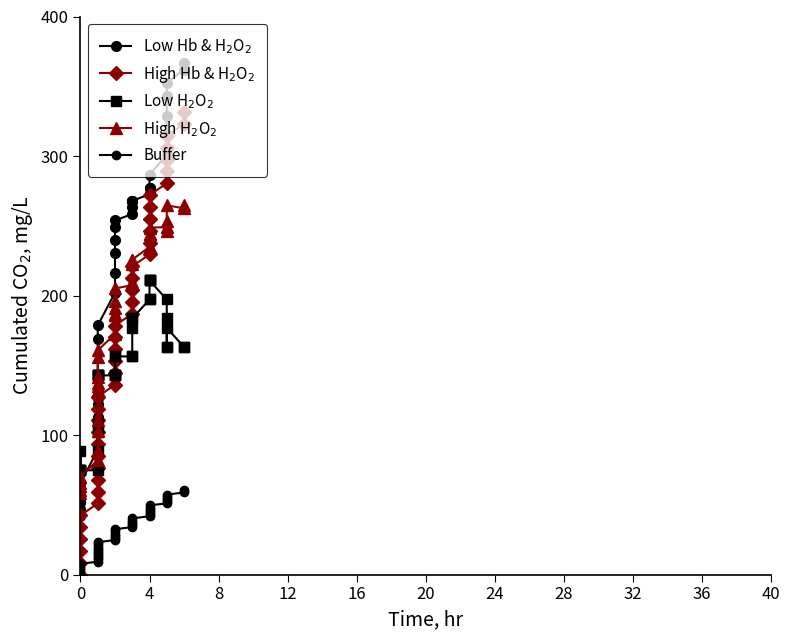

How many distinct data groups are displayed?

5